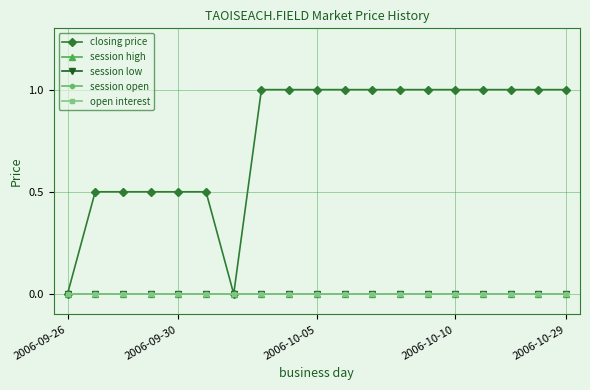

Rank the categories by session low value from lowest to highest.

2006-09-26, 2006-09-30, 2006-10-05, 2006-10-10, 2006-10-29, 5, 6, 7, 8, 9, 10, 11, 12, 13, 14, 15, 16, 17, 18